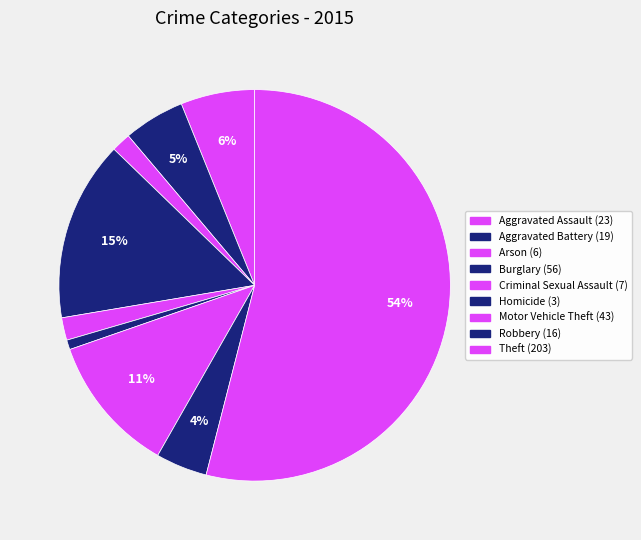

How many segments does this pie chart have?

9